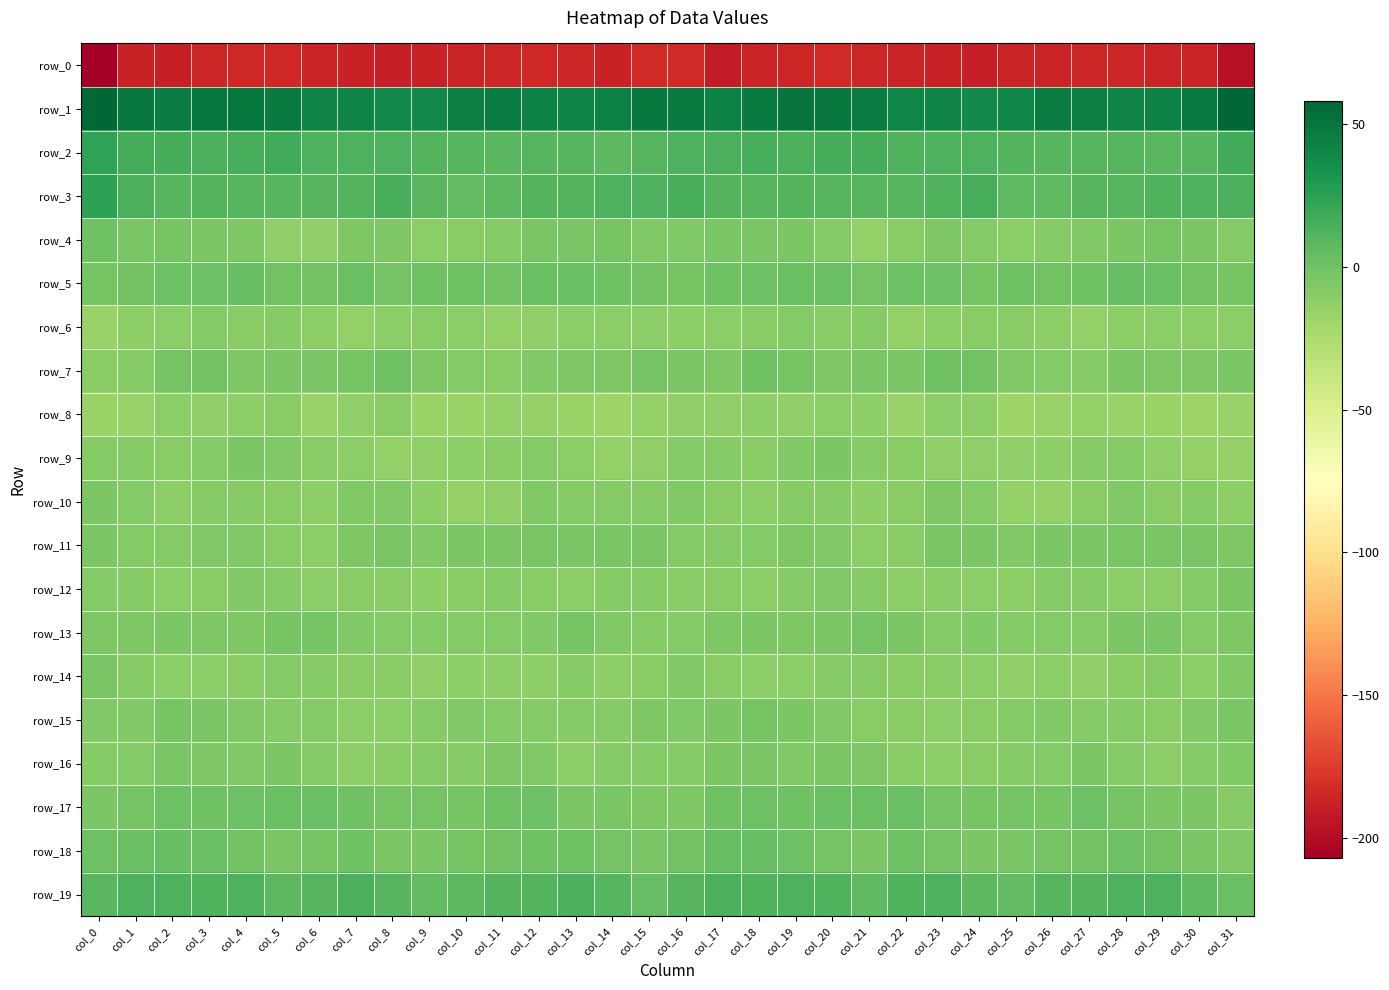

Reading left to right, extract all data points from this chart.

row_0: -207.0	-188.2	-188.7	-186.3	-184.9	-184.7	-186.9	-187.8	-189.2	-187.7	-186.4	-186.1	-185.0	-186.3	-187.7	-183.5	-184.1	-190.6	-187.2	-186.1	-184.1	-185.7	-187.1	-188.4	-188.9	-187.2	-186.5	-185.4	-185.4	-186.8	-186.6	-197.4
row_1: 57.8	47.7	45.9	49.4	49.4	46.9	42.2	41.3	40.0	38.7	45.3	45.5	42.5	42.1	43.7	48.2	46.4	43.9	47.4	49.9	48.5	45.6	41.0	41.9	38.4	40.7	46.4	44.7	41.8	42.3	46.8	57.8
row_2: 23.0	16.4	15.6	13.9	14.8	16.7	12.6	12.4	13.0	11.2	10.1	9.1	9.7	9.4	7.8	9.6	12.3	14.3	15.0	13.6	15.7	15.9	12.0	12.4	12.9	10.5	9.6	9.8	9.2	8.6	9.3	16.7
row_3: 23.8	13.9	9.9	10.7	10.1	10.0	9.4	10.3	14.9	9.0	5.7	7.9	10.6	10.9	13.0	13.0	14.5	10.7	10.1	10.5	10.0	10.1	9.7	11.3	14.7	6.2	6.5	9.3	9.9	12.2	13.0	13.9
row_4: 0.2	-3.8	-3.1	-4.5	-5.5	-12.7	-13.2	-6.1	-6.3	-10.6	-9.7	-8.2	-4.2	-3.7	-3.1	-6.8	-6.5	-3.7	-3.7	-4.6	-7.7	-14.5	-10.2	-5.4	-7.8	-11.2	-8.9	-6.5	-4.4	-2.4	-5.1	-9.0
row_5: -2.3	-0.4	1.5	1.7	3.1	-0.8	-0.6	2.2	-1.7	-0.1	0.3	-0.6	2.7	2.2	0.8	-0.8	-2.5	0.9	1.7	2.2	2.1	-2.2	1.2	1.0	-2.3	0.6	-0.6	0.9	3.0	2.0	-0.4	-2.4
row_6: -15.8	-12.2	-11.2	-7.6	-10.1	-8.9	-12.4	-13.9	-10.6	-9.7	-11.2	-13.9	-13.4	-11.2	-10.7	-11.3	-12.1	-10.8	-10.5	-7.6	-10.3	-9.4	-13.8	-12.2	-10.4	-10.2	-12.0	-14.3	-12.2	-10.5	-12.0	-11.3
row_7: -9.7	-8.9	-1.2	-1.1	-5.5	-4.8	-3.6	-2.4	0.8	-5.5	-7.7	-9.5	-6.7	-5.5	-6.1	-1.8	-4.8	-5.6	0.1	-2.8	-5.9	-4.0	-3.8	0.0	-1.1	-7.3	-8.1	-9.3	-5.3	-6.0	-5.6	-4.2
row_8: -17.0	-16.4	-11.4	-12.9	-12.0	-10.1	-15.9	-13.4	-9.9	-16.8	-17.5	-14.5	-15.0	-17.5	-18.1	-13.9	-13.3	-13.5	-11.8	-12.9	-10.7	-11.8	-16.6	-10.7	-11.9	-18.3	-16.5	-14.1	-16.1	-17.7	-18.1	-15.8
row_9: -8.9	-9.1	-9.8	-7.7	-5.1	-6.5	-9.7	-11.4	-14.0	-13.1	-12.3	-10.2	-7.5	-10.6	-14.5	-12.6	-8.0	-8.9	-9.6	-6.6	-4.5	-8.7	-9.6	-12.9	-13.5	-13.0	-12.0	-8.6	-7.9	-12.6	-14.9	-15.5
row_10: -4.5	-7.6	-11.7	-9.4	-9.1	-10.1	-11.6	-6.9	-6.5	-11.9	-14.8	-12.9	-7.0	-8.6	-9.3	-8.7	-6.5	-9.8	-11.3	-9.1	-8.9	-11.6	-9.7	-5.9	-8.2	-13.7	-14.9	-10.2	-6.9	-9.5	-9.3	-11.7
row_11: -4.6	-7.6	-9.0	-6.4	-6.5	-9.5	-11.5	-5.4	-3.8	-7.1	-5.3	-5.0	-3.3	-4.1	-3.8	-4.3	-7.5	-8.9	-8.0	-6.1	-7.3	-10.9	-9.6	-4.1	-4.9	-7.1	-4.8	-4.5	-3.5	-4.1	-3.6	-5.4
row_12: -8.1	-8.8	-10.8	-10.3	-7.2	-8.0	-11.1	-9.9	-10.4	-12.4	-9.6	-9.0	-9.6	-11.7	-9.1	-8.6	-10.3	-9.5	-11.1	-9.1	-7.0	-9.3	-11.0	-9.6	-11.3	-11.7	-9.0	-9.0	-10.6	-10.8	-8.0	-4.5
row_13: -5.8	-5.9	-5.0	-5.8	-5.8	-2.6	-2.5	-7.1	-7.6	-7.5	-8.2	-8.3	-7.0	-3.2	-6.8	-8.9	-7.9	-5.7	-5.1	-6.0	-4.8	-1.9	-4.3	-7.8	-7.2	-8.0	-8.0	-8.4	-5.0	-3.5	-8.3	-5.5
row_14: -4.1	-8.7	-11.3	-11.2	-10.4	-8.4	-9.4	-10.1	-10.0	-13.1	-12.3	-12.0	-12.4	-8.5	-11.7	-9.5	-6.6	-10.4	-11.3	-11.2	-9.1	-8.9	-9.9	-9.8	-11.1	-13.6	-11.3	-12.9	-10.4	-9.4	-11.7	-7.3
row_15: -7.2	-7.0	-3.2	-3.4	-6.4	-9.0	-9.3	-11.0	-10.5	-8.5	-6.6	-7.8	-9.4	-9.3	-8.6	-5.9	-6.7	-5.2	-2.6	-4.5	-7.2	-9.6	-9.9	-11.0	-10.0	-7.6	-6.6	-8.9	-8.9	-10.0	-7.0	-3.9
row_16: -8.8	-7.4	-3.4	-6.3	-6.4	-5.0	-7.8	-12.1	-10.4	-8.7	-8.6	-5.9	-6.4	-10.8	-8.5	-7.7	-8.7	-4.8	-3.9	-7.1	-5.3	-5.7	-9.9	-11.7	-9.9	-8.4	-8.0	-5.2	-8.4	-10.6	-7.7	-6.8
row_17: -4.6	-1.7	1.5	0.1	1.9	2.9	2.0	0.5	-3.1	-1.3	-2.8	0.3	1.3	-4.4	-4.0	-5.7	-5.8	0.5	1.0	0.3	2.6	2.4	2.0	-1.3	-2.9	-1.4	-2.5	1.9	-1.3	-4.8	-4.6	-8.7
row_18: 1.5	2.5	3.6	2.1	-0.4	-3.7	-2.6	0.4	-5.0	-4.6	-2.6	-0.9	0.6	0.3	-2.1	-4.0	-1.0	3.6	3.2	1.0	-1.5	-4.5	-0.1	-2.0	-5.0	-4.1	-1.8	-0.4	0.9	-0.7	-3.6	-7.0
row_19: 9.0	12.7	12.6	12.0	13.0	8.1	9.7	13.3	9.7	5.8	7.9	10.8	11.2	14.2	9.2	4.9	9.5	13.7	12.0	12.5	12.0	7.0	11.8	12.6	7.8	5.9	9.3	10.9	12.6	13.2	6.7	2.9